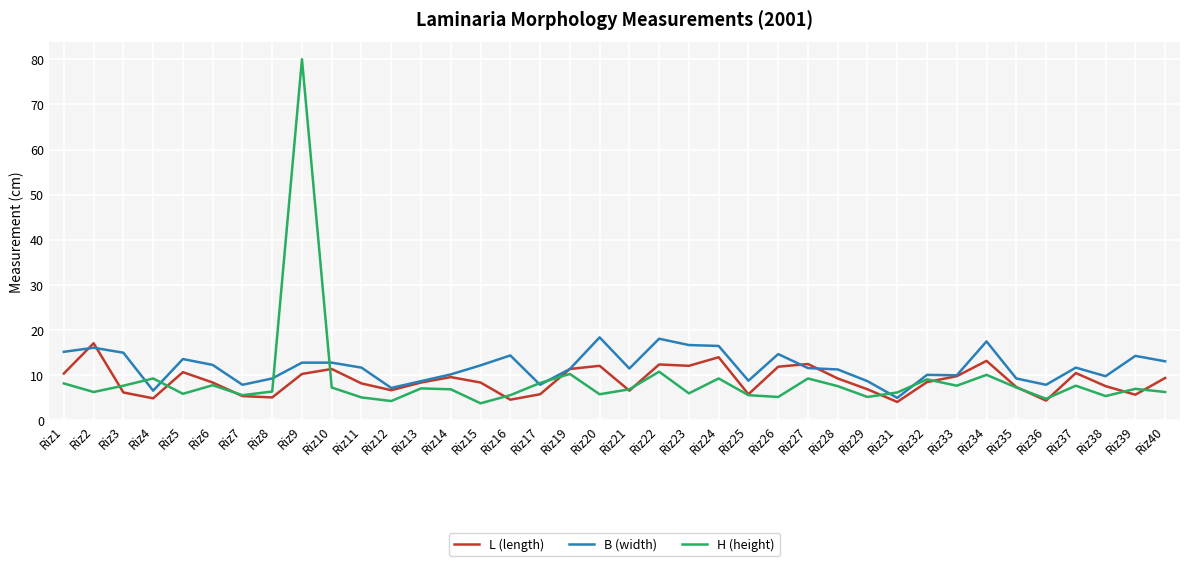

What is the minimum value shown in the chart?

3.8